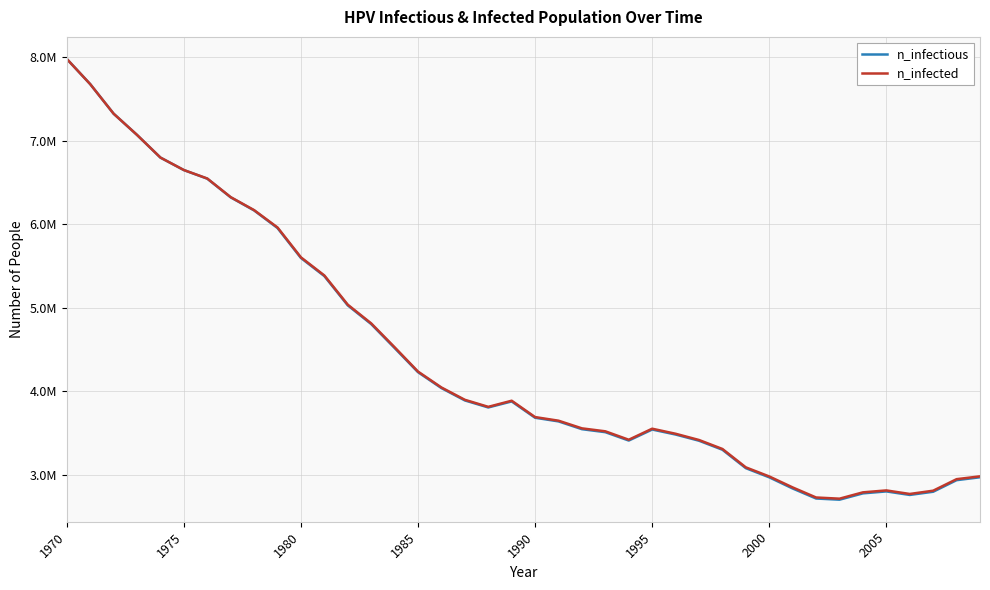

What is the difference between the second highest and second lowest values in the n_infected series?

4950546.8